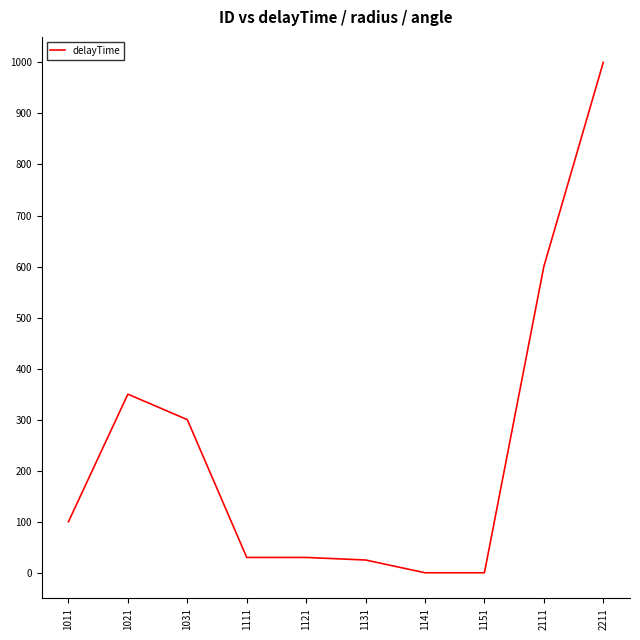

What is the change in value from 1121 to 2211?

+970